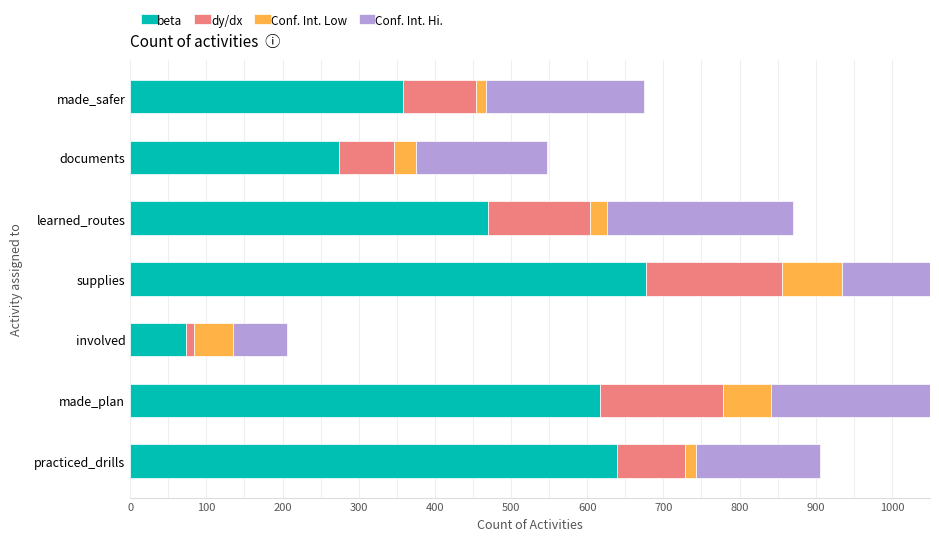

What are all the series names shown in the legend?

beta, dy/dx, Conf. Int. Low, Conf. Int. Hi.